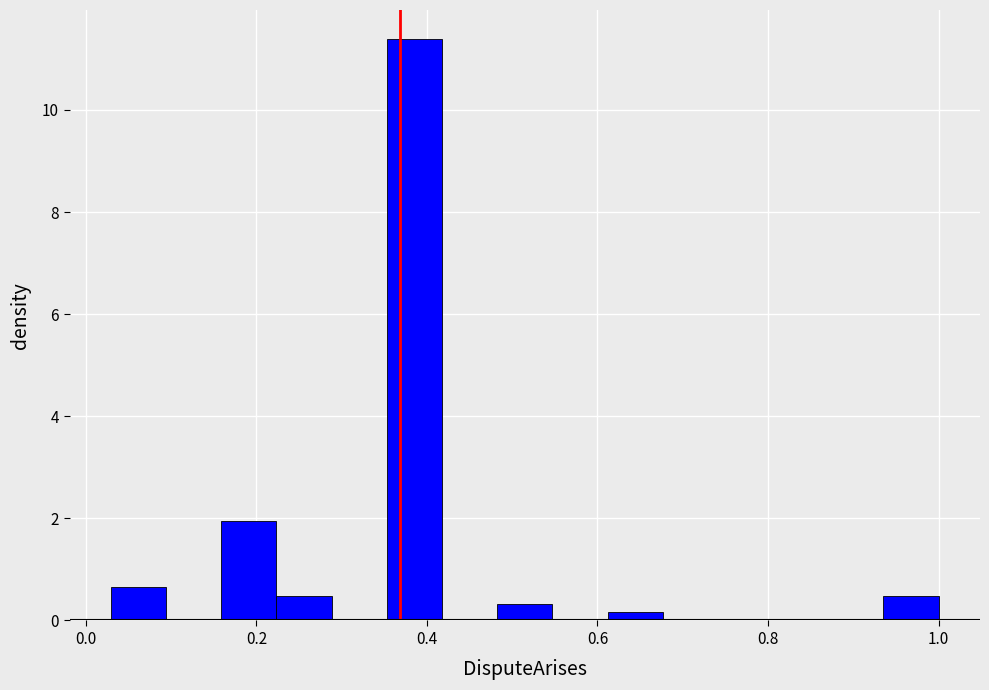

Read against the x-axis, roughly where is the centre of the tallest bar?

0.38